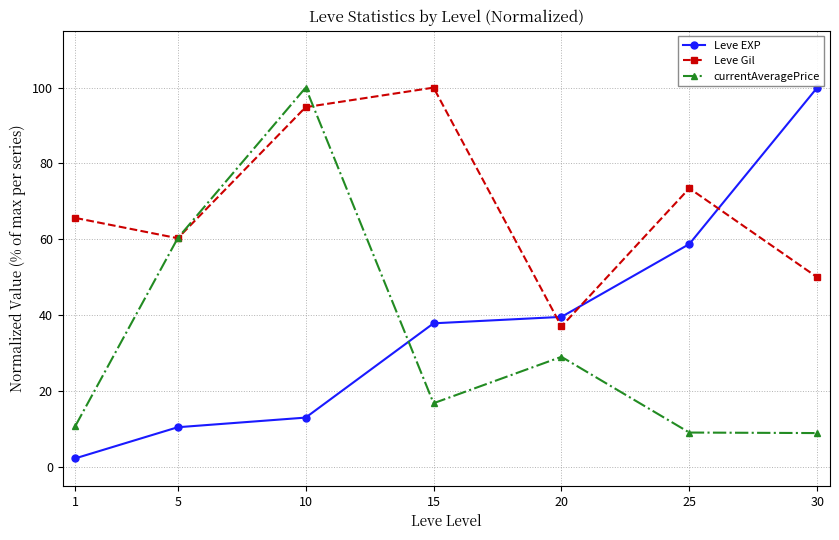

What is the maximum value for Leve EXP?

100.0